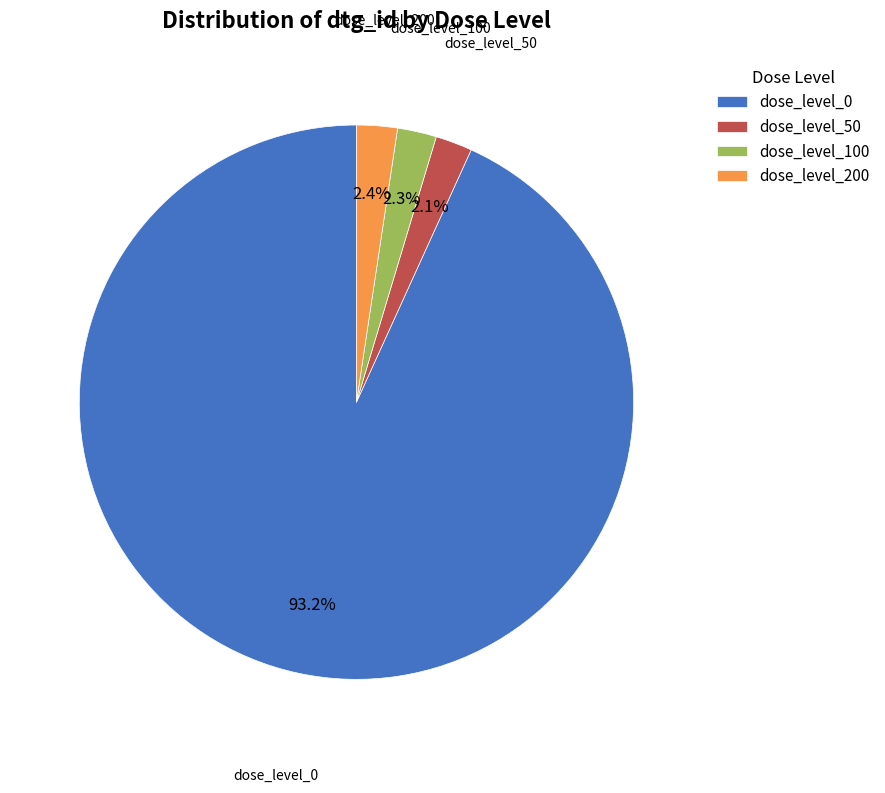

Which slice is the largest?

dose_level_0